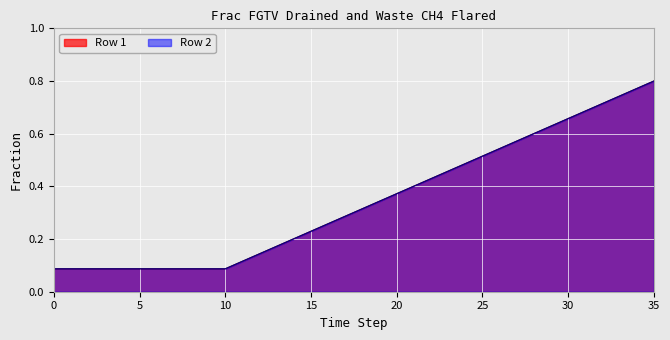

Is it true that Row 1 equals 0.1 at 3?

False